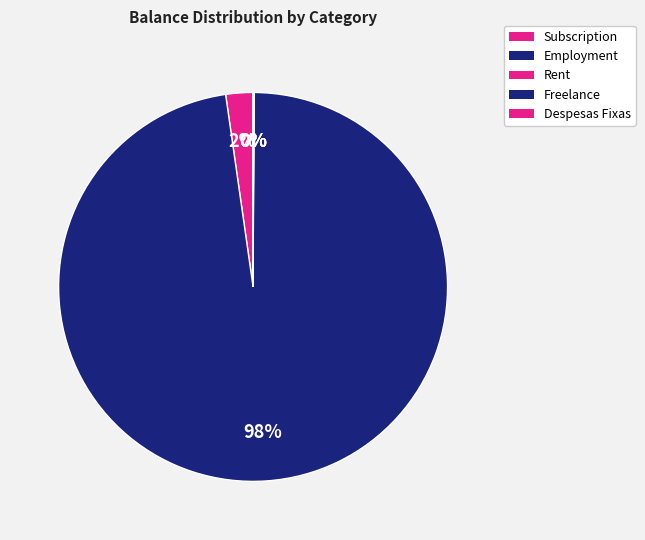

What is the largest slice in the pie chart?

Employment